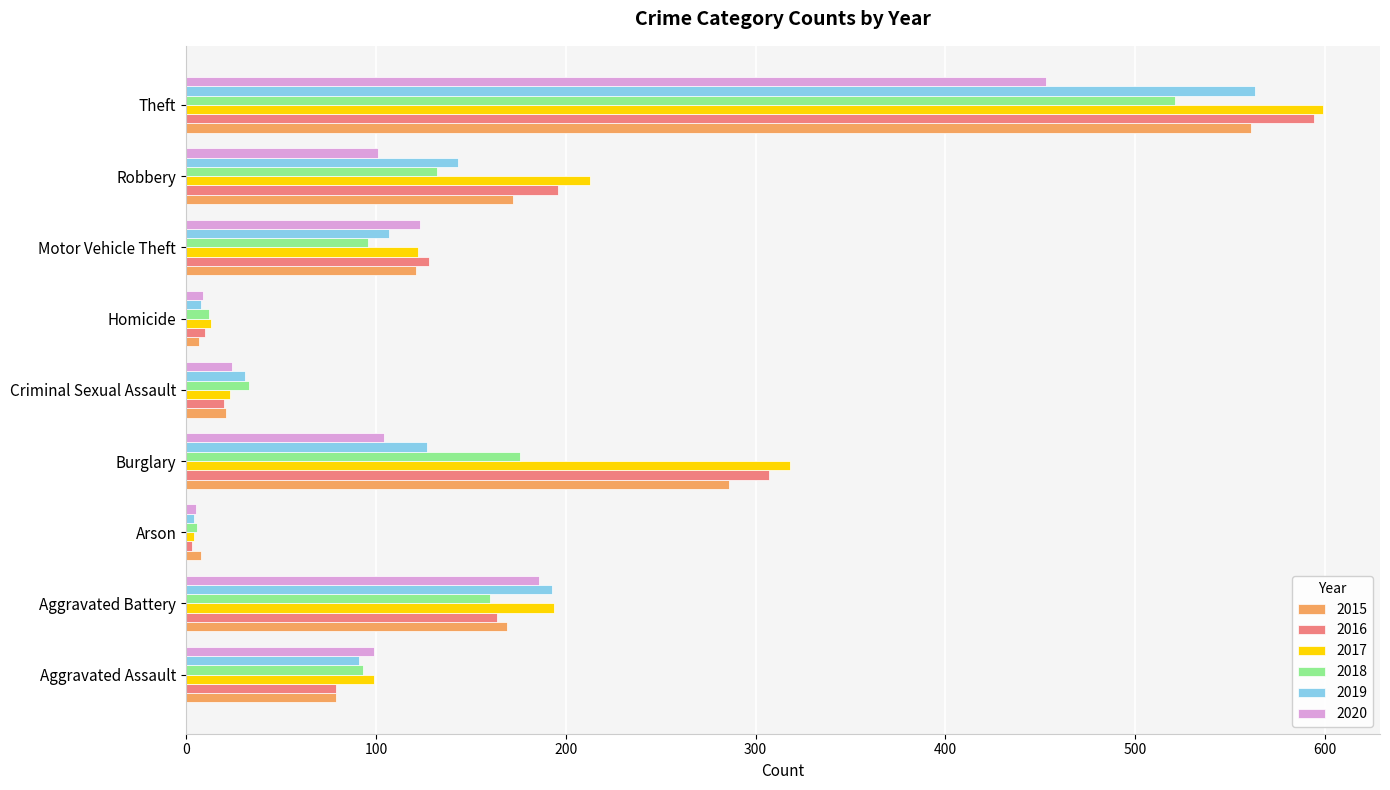

What is the sum of the 2016 values at Burglary and Theft?

901